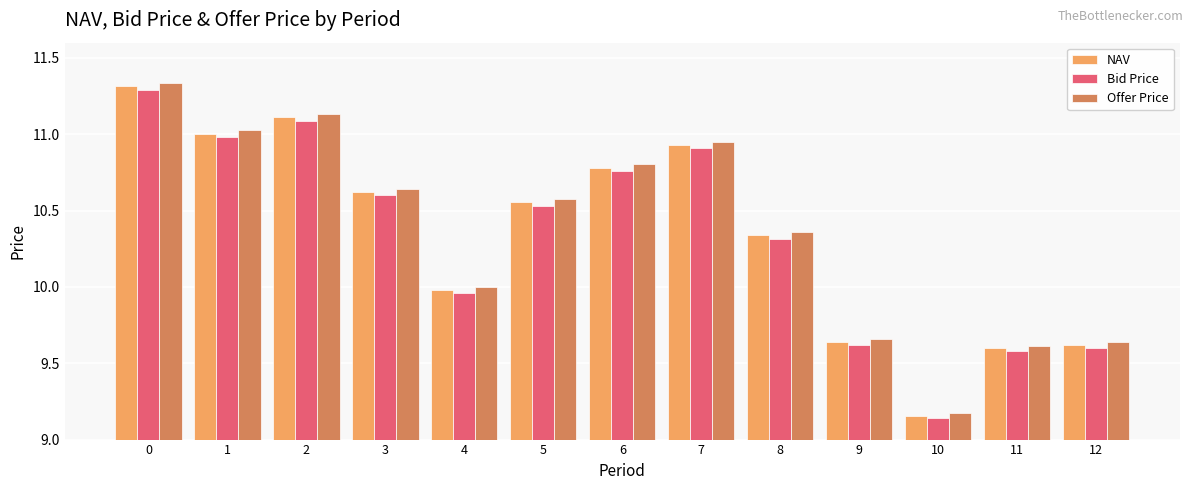

What is the sum of all NAV values?

134.6